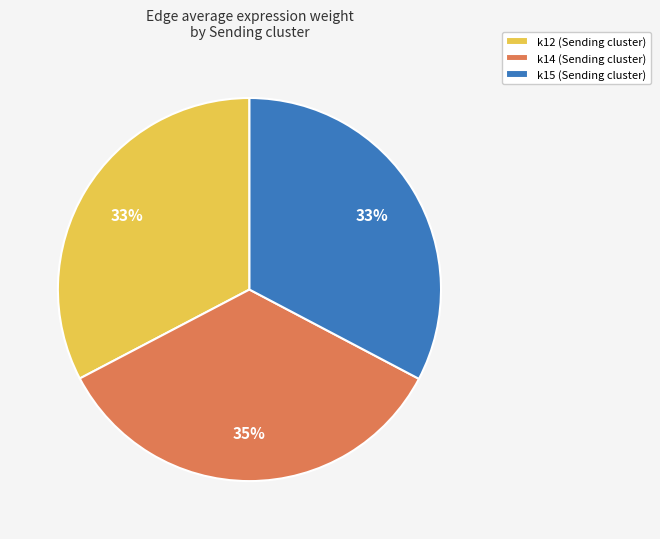

Combined, do k15 (Sending cluster) and k12 (Sending cluster) account for over 50%?

Yes